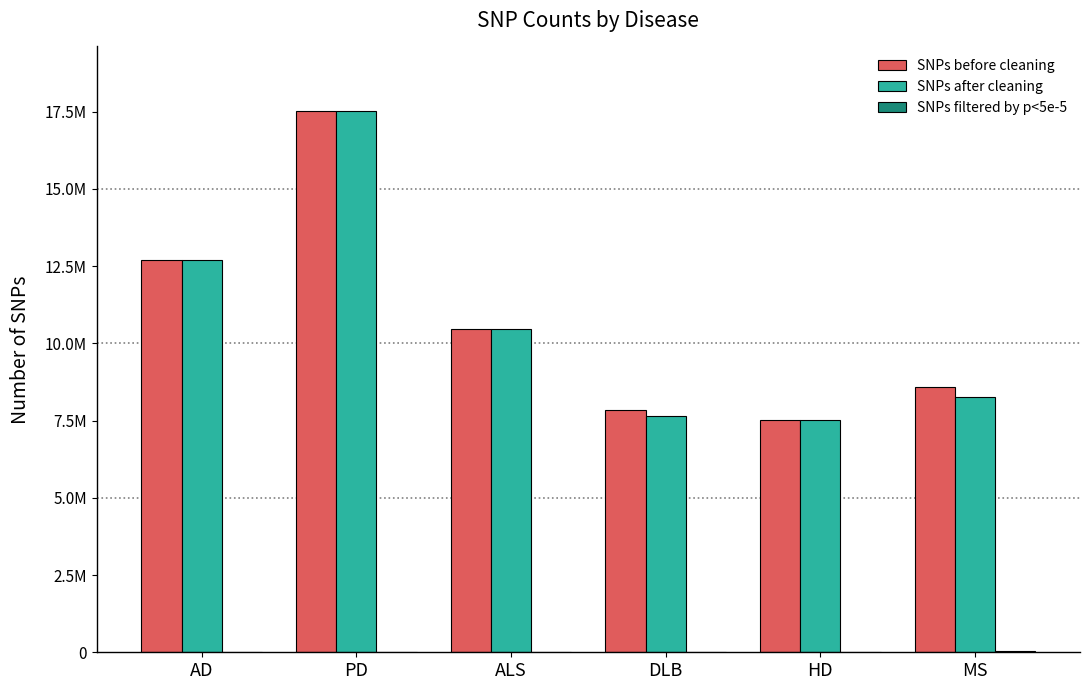

The SNPs filtered by p<5e-5 series shows 646 at HD. True or false?

True